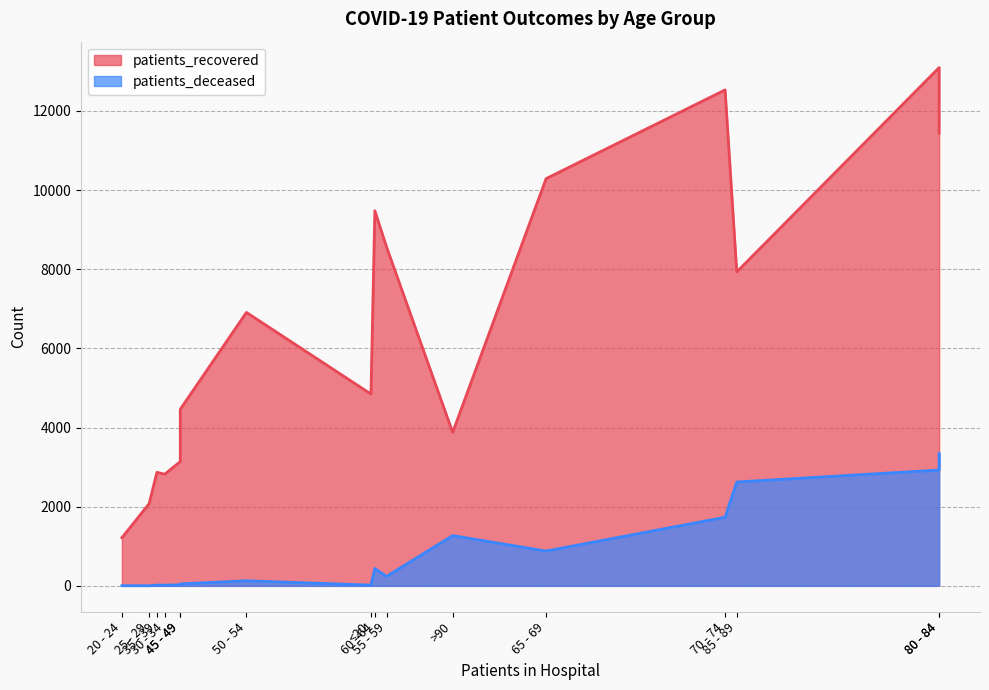

How many categories are shown in the chart?

16